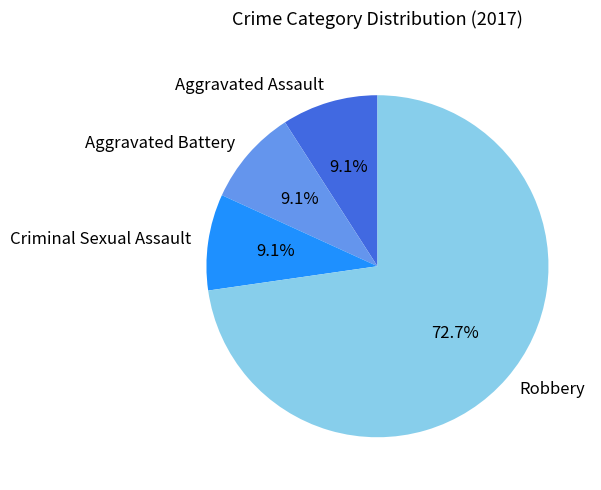

True or false: Aggravated Assault accounts for 9% of the total.

True